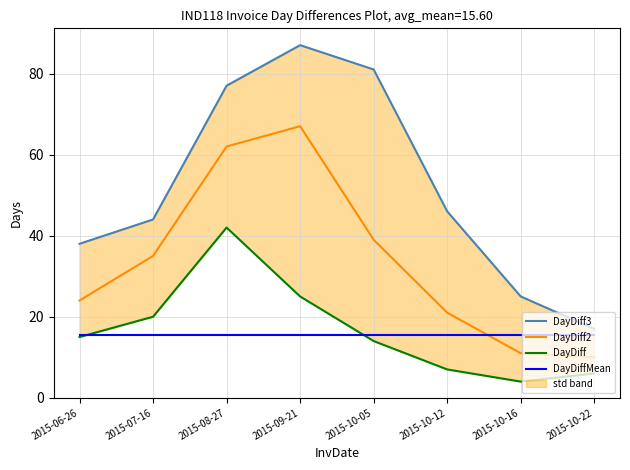

Where is DayDiff2 nearest to the value 38?

2015-10-05